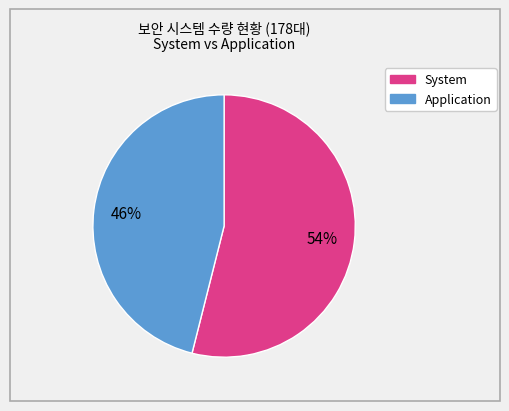

To the nearest percent, what is the average slice percentage?

50%